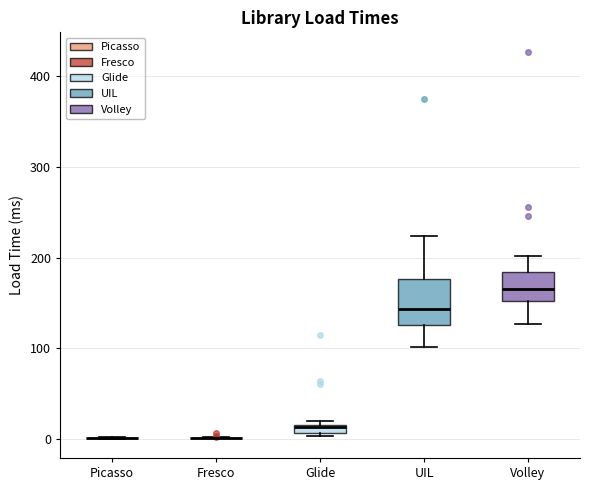

Where is the upper edge of the box for Volley on the y-axis? The values are not printed on the chart, so give them approximately, as read against the axis.

180